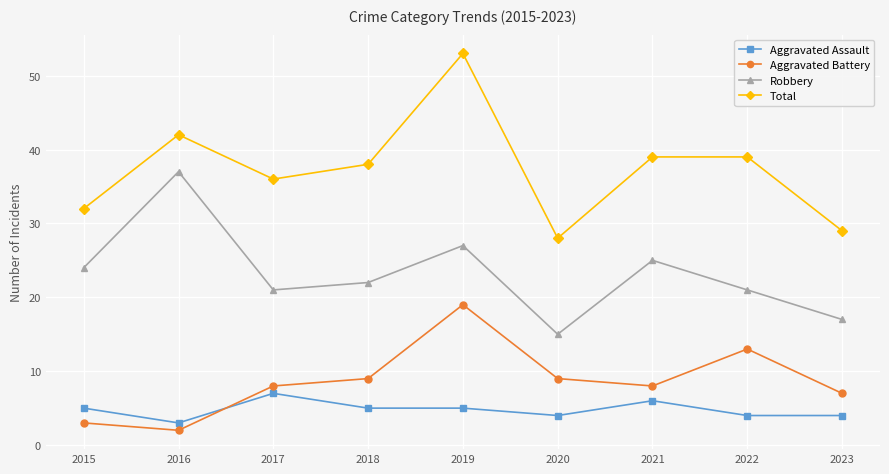

Does the chart have visible grid lines?

Yes